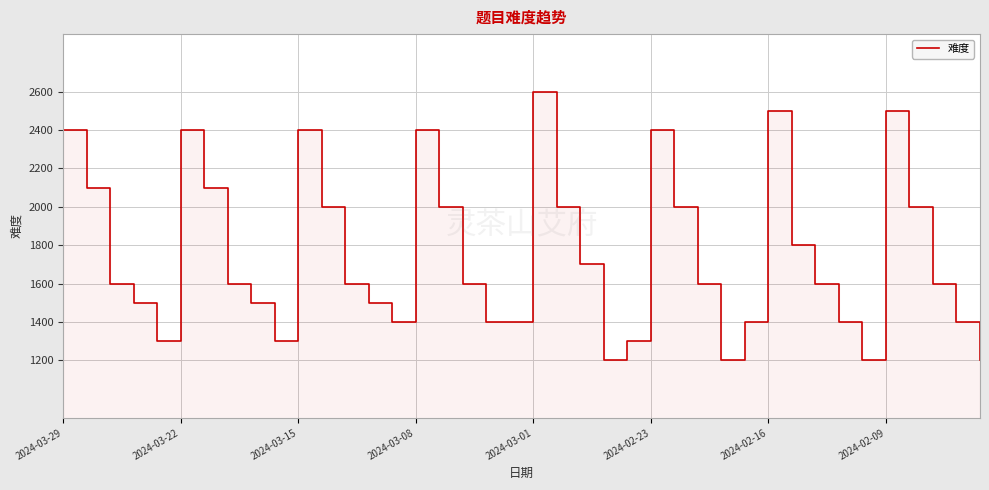

What is the value of the 18th point from the left?

1600